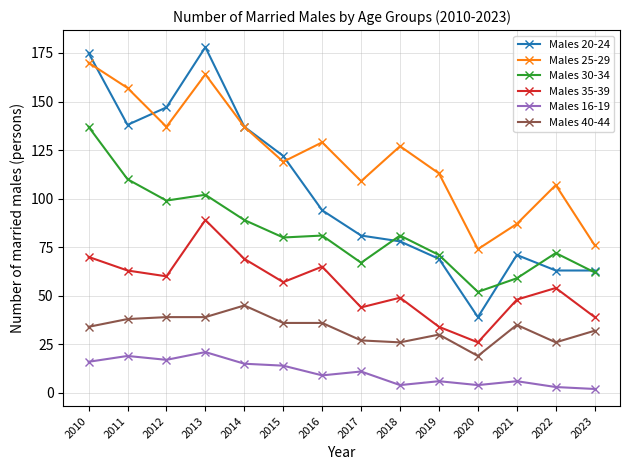

Reading right to left, transcribe all the data shown in this chart.

Males 20-24: 63	63	71	39	69	78	81	94	122	137	178	147	138	175
Males 25-29: 76	107	87	74	113	127	109	129	119	137	164	137	157	170
Males 30-34: 62	72	59	52	71	81	67	81	80	89	102	99	110	137
Males 35-39: 39	54	48	26	34	49	44	65	57	69	89	60	63	70
Males 16-19: 2	3	6	4	6	4	11	9	14	15	21	17	19	16
Males 40-44: 32	26	35	19	30	26	27	36	36	45	39	39	38	34